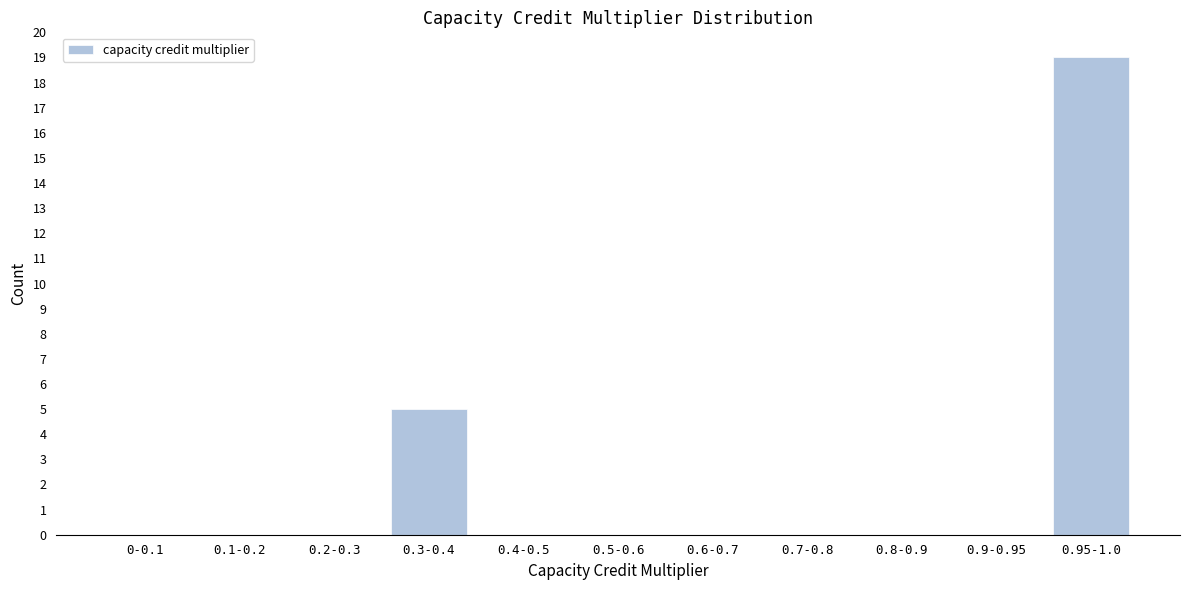

Reading left to right, transcribe all the data shown in this chart.

0-0.1=0	0.1-0.2=0	0.2-0.3=0	0.3-0.4=5	0.4-0.5=0	0.5-0.6=0	0.6-0.7=0	0.7-0.8=0	0.8-0.9=0	0.9-0.95=0	0.95-1.0=19